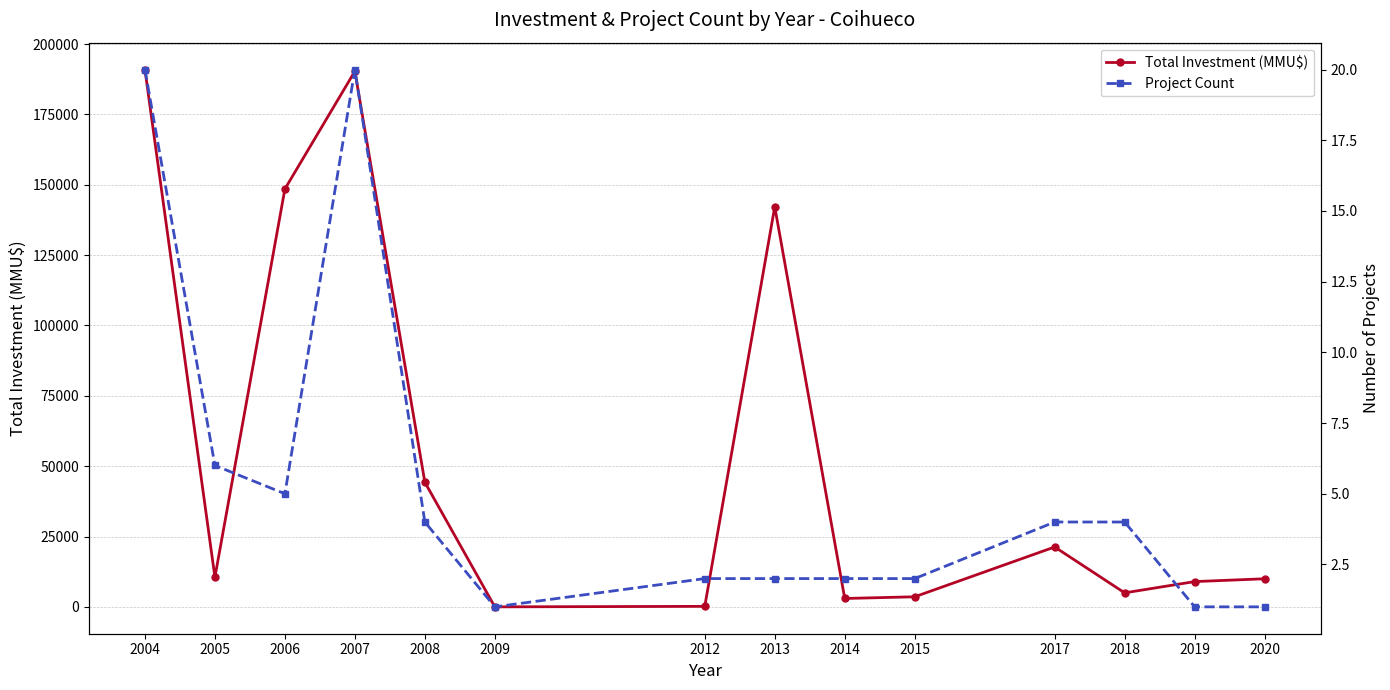

List the series in order of their overall mean, lowest first.

Project Count, Total Investment (MMU$)